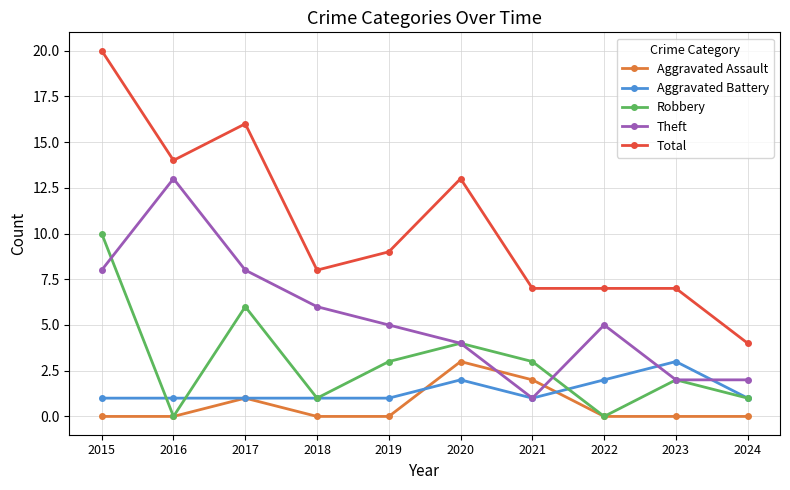

How many series are shown in this chart?

5